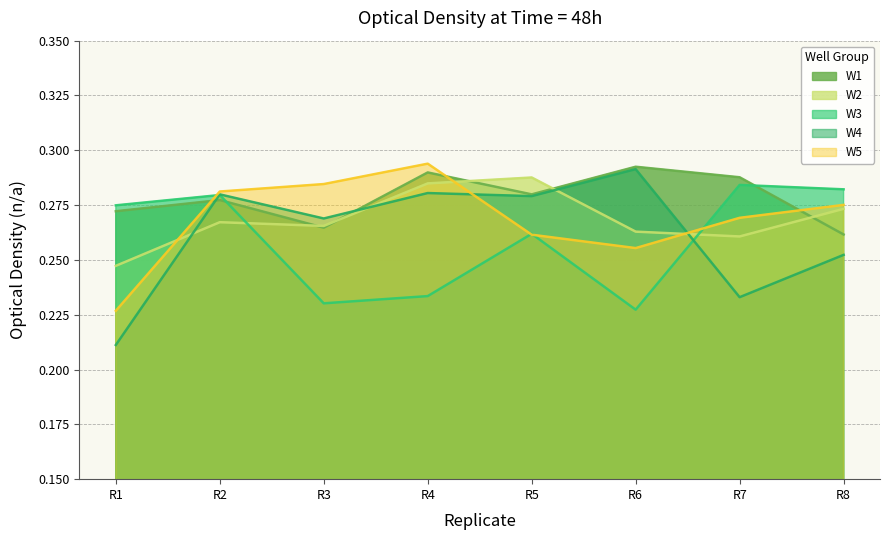

List the labels in order of W2 value, smallest first.

R1, R7, R6, R3, R2, R8, R4, R5